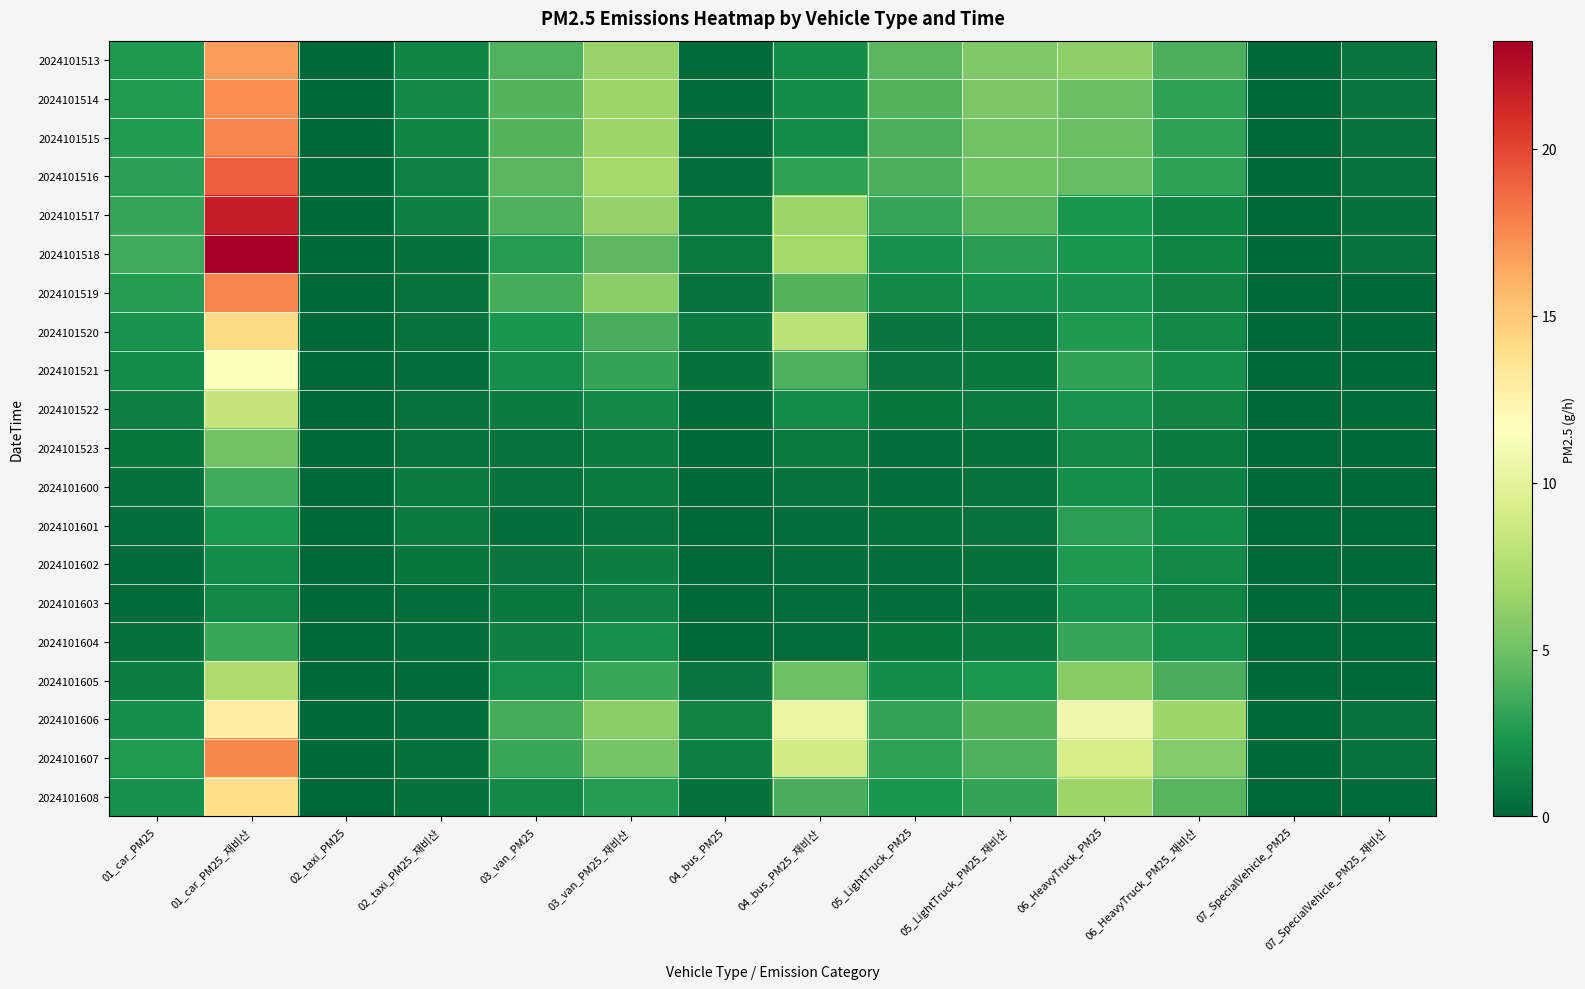

Reading right to left, list all the values displayed in this chart.

2024101513: 07_SpecialVehicle_PM25_재비산=0.7	07_SpecialVehicle_PM25=0.2	06_HeavyTruck_PM25_재비산=3.9	06_HeavyTruck_PM25=6.2	05_LightTruck_PM25_재비산=5.7	05_LightTruck_PM25=4.3	04_bus_PM25_재비산=1.9	04_bus_PM25=0.3	03_van_PM25_재비산=6.5	03_van_PM25=4.0	02_taxi_PM25_재비산=1.5	02_taxi_PM25=0.0	01_car_PM25_재비산=16.9	01_car_PM25=2.5
2024101514: 07_SpecialVehicle_PM25_재비산=0.7	07_SpecialVehicle_PM25=0.2	06_HeavyTruck_PM25_재비산=3.1	06_HeavyTruck_PM25=4.9	05_LightTruck_PM25_재비산=5.5	05_LightTruck_PM25=4.2	04_bus_PM25_재비산=1.9	04_bus_PM25=0.3	03_van_PM25_재비산=6.6	03_van_PM25=4.1	02_taxi_PM25_재비산=1.7	02_taxi_PM25=0.0	01_car_PM25_재비산=17.4	01_car_PM25=2.6
2024101515: 07_SpecialVehicle_PM25_재비산=0.6	07_SpecialVehicle_PM25=0.1	06_HeavyTruck_PM25_재비산=3.1	06_HeavyTruck_PM25=4.9	05_LightTruck_PM25_재비산=5.1	05_LightTruck_PM25=3.9	04_bus_PM25_재비산=1.8	04_bus_PM25=0.2	03_van_PM25_재비산=6.7	03_van_PM25=4.2	02_taxi_PM25_재비산=1.5	02_taxi_PM25=0.0	01_car_PM25_재비산=17.6	01_car_PM25=2.6
2024101516: 07_SpecialVehicle_PM25_재비산=0.6	07_SpecialVehicle_PM25=0.1	06_HeavyTruck_PM25_재비산=3.0	06_HeavyTruck_PM25=4.7	05_LightTruck_PM25_재비산=5.1	05_LightTruck_PM25=3.8	04_bus_PM25_재비산=3.0	04_bus_PM25=0.4	03_van_PM25_재비산=7.1	03_van_PM25=4.3	02_taxi_PM25_재비산=1.3	02_taxi_PM25=0.0	01_car_PM25_재비산=19.1	01_car_PM25=2.8
2024101517: 07_SpecialVehicle_PM25_재비산=0.5	07_SpecialVehicle_PM25=0.1	06_HeavyTruck_PM25_재비산=1.5	06_HeavyTruck_PM25=2.4	05_LightTruck_PM25_재비산=4.3	05_LightTruck_PM25=3.2	04_bus_PM25_재비산=6.6	04_bus_PM25=0.9	03_van_PM25_재비산=6.4	03_van_PM25=4.0	02_taxi_PM25_재비산=1.2	02_taxi_PM25=0.0	01_car_PM25_재비산=21.8	01_car_PM25=3.2
2024101518: 07_SpecialVehicle_PM25_재비산=0.6	07_SpecialVehicle_PM25=0.1	06_HeavyTruck_PM25_재비산=1.5	06_HeavyTruck_PM25=2.4	05_LightTruck_PM25_재비산=2.8	05_LightTruck_PM25=2.1	04_bus_PM25_재비산=6.9	04_bus_PM25=0.9	03_van_PM25_재비산=4.4	03_van_PM25=2.7	02_taxi_PM25_재비산=0.5	02_taxi_PM25=0.0	01_car_PM25_재비산=23.2	01_car_PM25=3.5
2024101519: 07_SpecialVehicle_PM25_재비산=0.1	07_SpecialVehicle_PM25=0.0	06_HeavyTruck_PM25_재비산=1.4	06_HeavyTruck_PM25=2.2	05_LightTruck_PM25_재비산=2.0	05_LightTruck_PM25=1.5	04_bus_PM25_재비산=4.1	04_bus_PM25=0.6	03_van_PM25_재비산=6.0	03_van_PM25=3.7	02_taxi_PM25_재비산=0.6	02_taxi_PM25=0.0	01_car_PM25_재비산=17.7	01_car_PM25=2.6
2024101520: 07_SpecialVehicle_PM25_재비산=0.2	07_SpecialVehicle_PM25=0.0	06_HeavyTruck_PM25_재비산=1.6	06_HeavyTruck_PM25=2.5	05_LightTruck_PM25_재비산=0.9	05_LightTruck_PM25=0.7	04_bus_PM25_재비산=7.9	04_bus_PM25=1.1	03_van_PM25_재비산=3.8	03_van_PM25=2.3	02_taxi_PM25_재비산=0.6	02_taxi_PM25=0.0	01_car_PM25_재비산=14.1	01_car_PM25=2.1
2024101521: 07_SpecialVehicle_PM25_재비산=0.1	07_SpecialVehicle_PM25=0.0	06_HeavyTruck_PM25_재비산=1.9	06_HeavyTruck_PM25=3.1	05_LightTruck_PM25_재비산=0.9	05_LightTruck_PM25=0.7	04_bus_PM25_재비산=3.9	04_bus_PM25=0.5	03_van_PM25_재비산=3.2	03_van_PM25=2.0	02_taxi_PM25_재비산=0.3	02_taxi_PM25=0.0	01_car_PM25_재비산=11.7	01_car_PM25=1.7
2024101522: 07_SpecialVehicle_PM25_재비산=0.2	07_SpecialVehicle_PM25=0.1	06_HeavyTruck_PM25_재비산=1.4	06_HeavyTruck_PM25=2.2	05_LightTruck_PM25_재비산=1.0	05_LightTruck_PM25=0.7	04_bus_PM25_재비산=1.9	04_bus_PM25=0.3	03_van_PM25_재비산=1.6	03_van_PM25=1.0	02_taxi_PM25_재비산=0.6	02_taxi_PM25=0.0	01_car_PM25_재비산=8.3	01_car_PM25=1.2
2024101523: 07_SpecialVehicle_PM25_재비산=0.1	07_SpecialVehicle_PM25=0.0	06_HeavyTruck_PM25_재비산=1.0	06_HeavyTruck_PM25=1.6	05_LightTruck_PM25_재비산=0.5	05_LightTruck_PM25=0.4	04_bus_PM25_재비산=0.9	04_bus_PM25=0.1	03_van_PM25_재비산=0.9	03_van_PM25=0.6	02_taxi_PM25_재비산=0.6	02_taxi_PM25=0.0	01_car_PM25_재비산=5.1	01_car_PM25=0.8
2024101600: 07_SpecialVehicle_PM25_재비산=0.0	07_SpecialVehicle_PM25=0.0	06_HeavyTruck_PM25_재비산=1.3	06_HeavyTruck_PM25=2.0	05_LightTruck_PM25_재비산=0.6	05_LightTruck_PM25=0.4	04_bus_PM25_재비산=0.6	04_bus_PM25=0.1	03_van_PM25_재비산=1.0	03_van_PM25=0.6	02_taxi_PM25_재비산=0.9	02_taxi_PM25=0.0	01_car_PM25_재비산=3.6	01_car_PM25=0.5
2024101601: 07_SpecialVehicle_PM25_재비산=0.1	07_SpecialVehicle_PM25=0.0	06_HeavyTruck_PM25_재비산=1.8	06_HeavyTruck_PM25=2.9	05_LightTruck_PM25_재비산=0.6	05_LightTruck_PM25=0.5	04_bus_PM25_재비산=0.3	04_bus_PM25=0.0	03_van_PM25_재비산=0.6	03_van_PM25=0.4	02_taxi_PM25_재비산=1.0	02_taxi_PM25=0.0	01_car_PM25_재비산=2.4	01_car_PM25=0.4
2024101602: 07_SpecialVehicle_PM25_재비산=0.1	07_SpecialVehicle_PM25=0.0	06_HeavyTruck_PM25_재비산=1.6	06_HeavyTruck_PM25=2.5	05_LightTruck_PM25_재비산=0.5	05_LightTruck_PM25=0.4	04_bus_PM25_재비산=0.4	04_bus_PM25=0.1	03_van_PM25_재비산=1.1	03_van_PM25=0.7	02_taxi_PM25_재비산=0.7	02_taxi_PM25=0.0	01_car_PM25_재비산=1.8	01_car_PM25=0.3
2024101603: 07_SpecialVehicle_PM25_재비산=0.1	07_SpecialVehicle_PM25=0.0	06_HeavyTruck_PM25_재비산=1.4	06_HeavyTruck_PM25=2.2	05_LightTruck_PM25_재비산=0.5	05_LightTruck_PM25=0.3	04_bus_PM25_재비산=0.3	04_bus_PM25=0.0	03_van_PM25_재비산=1.3	03_van_PM25=0.8	02_taxi_PM25_재비산=0.3	02_taxi_PM25=0.0	01_car_PM25_재비산=1.7	01_car_PM25=0.2
2024101604: 07_SpecialVehicle_PM25_재비산=0.2	07_SpecialVehicle_PM25=0.0	06_HeavyTruck_PM25_재비산=2.1	06_HeavyTruck_PM25=3.3	05_LightTruck_PM25_재비산=1.1	05_LightTruck_PM25=0.8	04_bus_PM25_재비산=0.3	04_bus_PM25=0.0	03_van_PM25_재비산=2.0	03_van_PM25=1.3	02_taxi_PM25_재비산=0.4	02_taxi_PM25=0.0	01_car_PM25_재비산=3.3	01_car_PM25=0.5
2024101605: 07_SpecialVehicle_PM25_재비산=0.2	07_SpecialVehicle_PM25=0.0	06_HeavyTruck_PM25_재비산=3.8	06_HeavyTruck_PM25=6.0	05_LightTruck_PM25_재비산=2.4	05_LightTruck_PM25=1.8	04_bus_PM25_재비산=5.0	04_bus_PM25=0.7	03_van_PM25_재비산=3.3	03_van_PM25=2.0	02_taxi_PM25_재비산=0.2	02_taxi_PM25=0.0	01_car_PM25_재비산=7.4	01_car_PM25=1.1
2024101606: 07_SpecialVehicle_PM25_재비산=0.6	07_SpecialVehicle_PM25=0.1	06_HeavyTruck_PM25_재비산=6.7	06_HeavyTruck_PM25=10.7	05_LightTruck_PM25_재비산=4.1	05_LightTruck_PM25=3.1	04_bus_PM25_재비산=10.3	04_bus_PM25=1.4	03_van_PM25_재비산=6.0	03_van_PM25=3.7	02_taxi_PM25_재비산=0.4	02_taxi_PM25=0.0	01_car_PM25_재비산=13.0	01_car_PM25=1.9
2024101607: 07_SpecialVehicle_PM25_재비산=0.6	07_SpecialVehicle_PM25=0.1	06_HeavyTruck_PM25_재비산=5.8	06_HeavyTruck_PM25=9.2	05_LightTruck_PM25_재비산=4.0	05_LightTruck_PM25=3.0	04_bus_PM25_재비산=8.9	04_bus_PM25=1.2	03_van_PM25_재비산=5.3	03_van_PM25=3.3	02_taxi_PM25_재비산=0.5	02_taxi_PM25=0.0	01_car_PM25_재비산=17.6	01_car_PM25=2.6
2024101608: 07_SpecialVehicle_PM25_재비산=0.2	07_SpecialVehicle_PM25=0.1	06_HeavyTruck_PM25_재비산=4.2	06_HeavyTruck_PM25=6.7	05_LightTruck_PM25_재비산=3.1	05_LightTruck_PM25=2.4	04_bus_PM25_재비산=3.7	04_bus_PM25=0.5	03_van_PM25_재비산=2.7	03_van_PM25=1.6	02_taxi_PM25_재비산=0.5	02_taxi_PM25=0.0	01_car_PM25_재비산=13.9	01_car_PM25=2.1